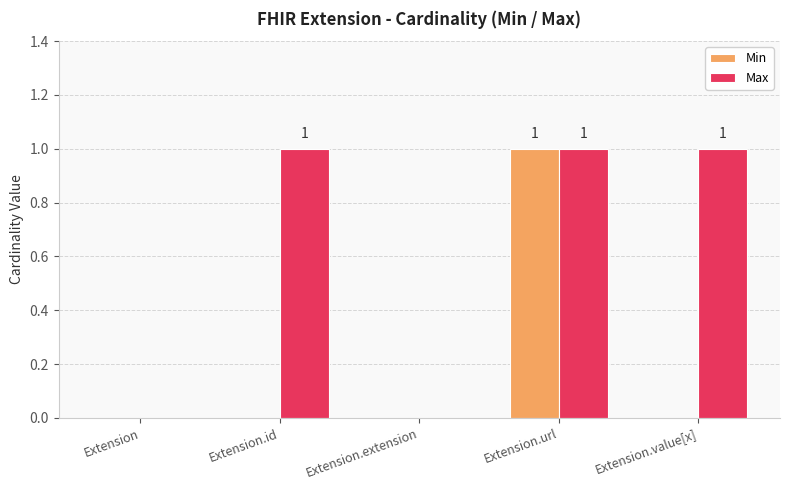

True or false: Min has a value of 0 at Extension.value[x].

True